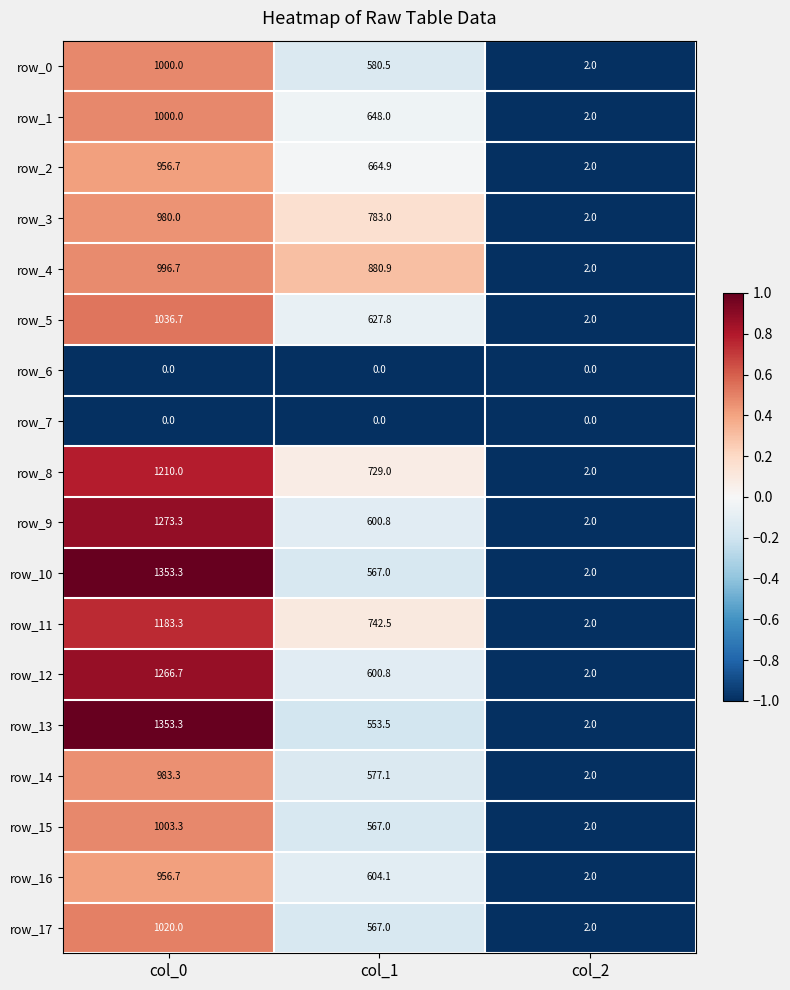

How many categories are shown in the chart?

3